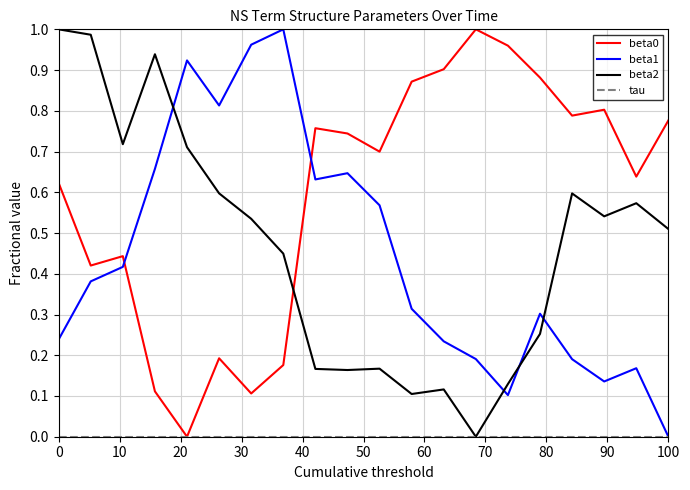

After their last crossing, which series has the higher values: beta0 or beta1?

beta0